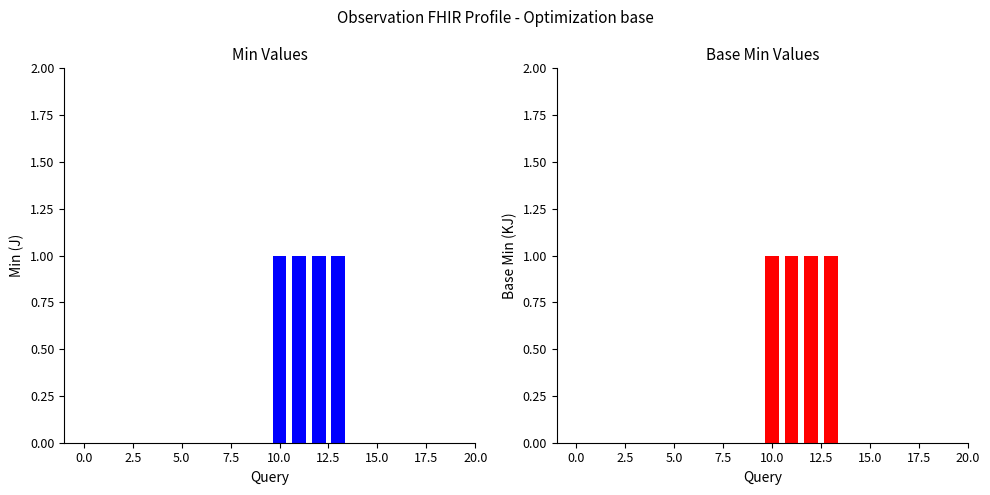

At which label does Min reach its peak?

10